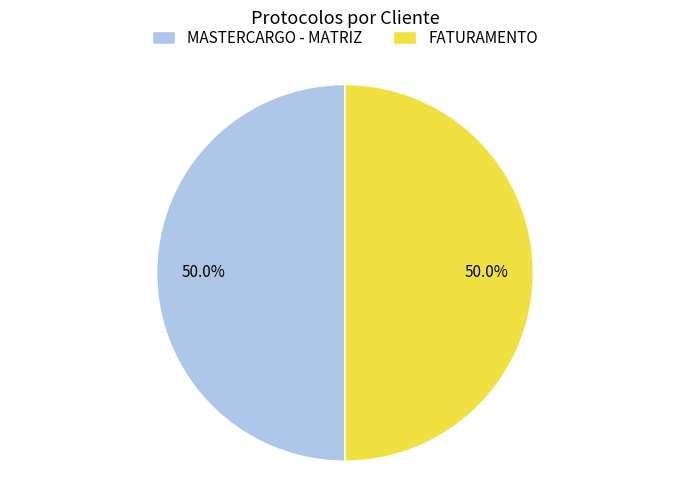

Count the number of slices in the pie.

2